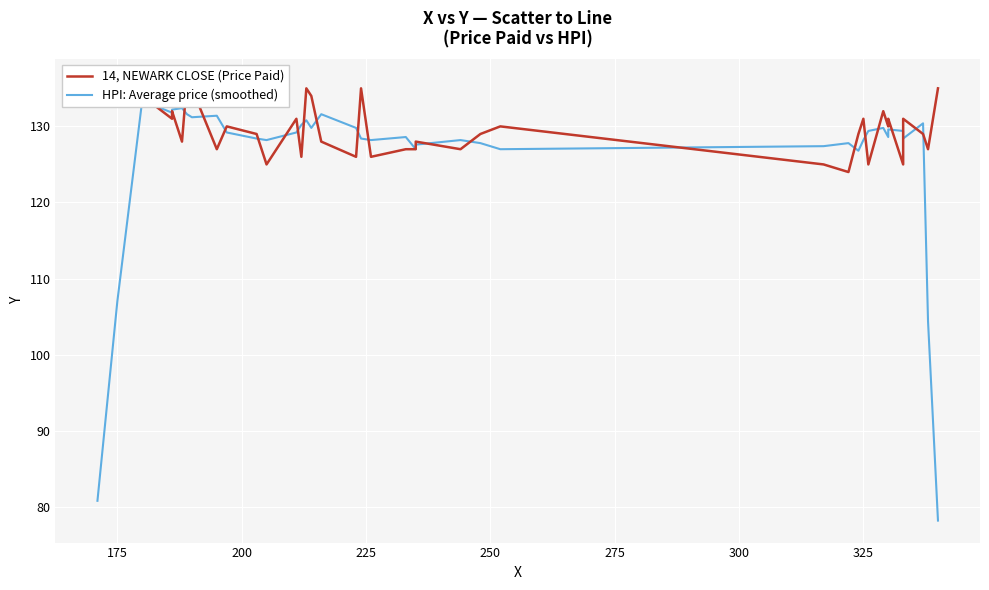

Reading right to left, transcribe all the data shown in this chart.

14, NEWARK CLOSE (Price Paid): 135.0	127.0	129.0	131.0	130.0	125.0	131.0	130.0	132.0	125.0	131.0	129.0	124.0	125.0	130.0	129.0	127.0	128.0	127.0	127.0	126.0	135.0	126.0	128.0	134.0	135.0	126.0	131.0	125.0	129.0	130.0	127.0	135.0	136.0	128.0	132.0	131.0	134.0	134.0	136.0
HPI: Average price (smoothed): 78.2	104.4	130.4	128.4	129.2	129.4	129.6	128.6	129.8	129.4	128.2	126.8	127.8	127.4	127.0	127.8	128.2	127.6	127.0	128.6	128.2	128.4	129.8	131.6	129.8	130.8	130.2	129.2	128.2	128.4	129.2	131.4	131.2	131.6	132.4	132.2	131.8	133.4	107.0	80.8